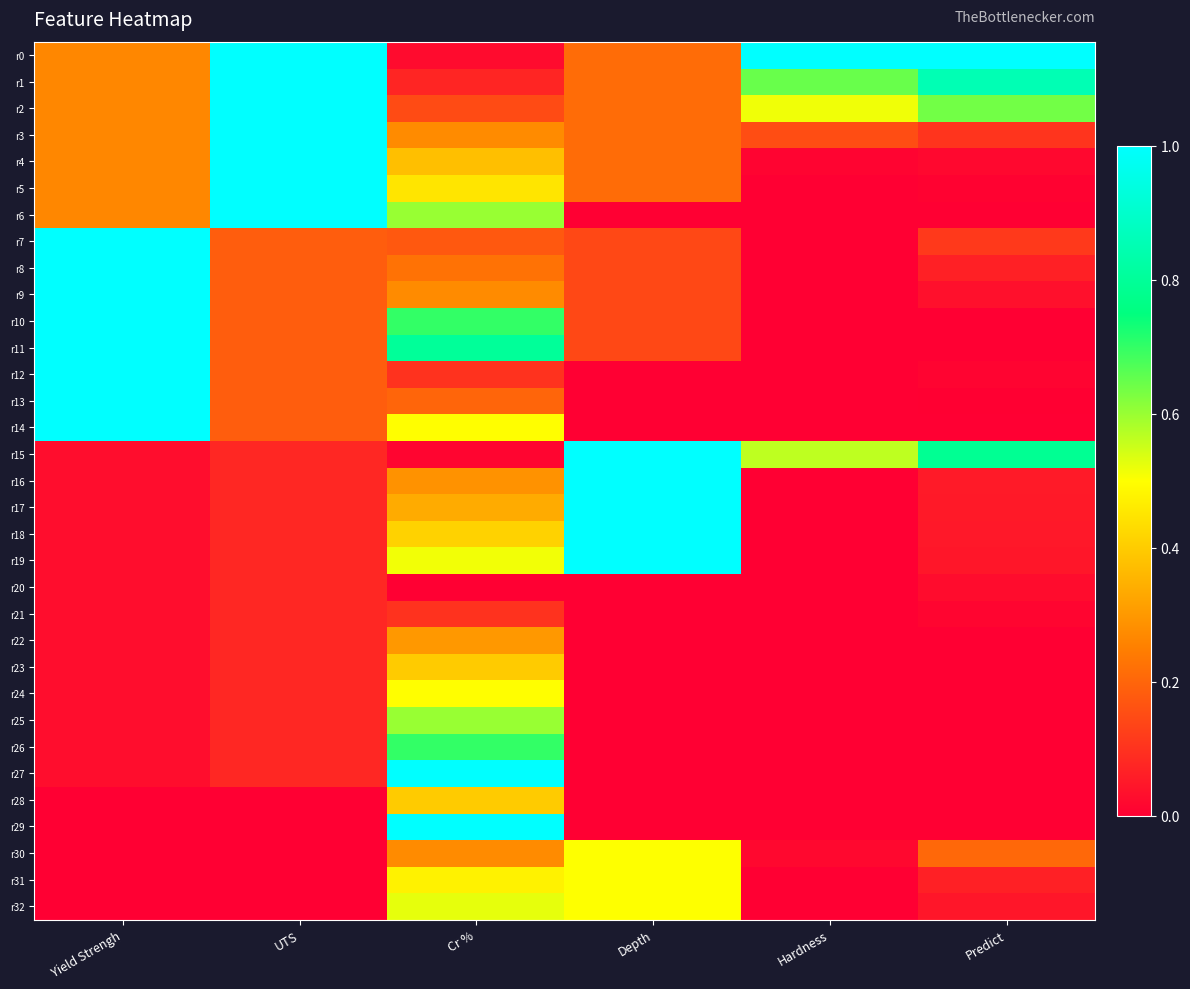

Reading left to right, extract all data points from this chart.

r0: Yield Strengh=0.3	UTS=1.0	Cr %=0.0	Depth=0.2	Hardness=1.0	Predict=1.0
r1: Yield Strengh=0.3	UTS=1.0	Cr %=0.1	Depth=0.2	Hardness=0.6	Predict=0.9
r2: Yield Strengh=0.3	UTS=1.0	Cr %=0.1	Depth=0.2	Hardness=0.5	Predict=0.6
r3: Yield Strengh=0.3	UTS=1.0	Cr %=0.3	Depth=0.2	Hardness=0.2	Predict=0.1
r4: Yield Strengh=0.3	UTS=1.0	Cr %=0.4	Depth=0.2	Hardness=0.0	Predict=0.0
r5: Yield Strengh=0.3	UTS=1.0	Cr %=0.4	Depth=0.2	Hardness=0.0	Predict=0.0
r6: Yield Strengh=0.3	UTS=1.0	Cr %=0.6	Depth=0.0	Hardness=0.0	Predict=0.0
r7: Yield Strengh=1.0	UTS=0.2	Cr %=0.2	Depth=0.1	Hardness=0.0	Predict=0.1
r8: Yield Strengh=1.0	UTS=0.2	Cr %=0.2	Depth=0.1	Hardness=0.0	Predict=0.1
r9: Yield Strengh=1.0	UTS=0.2	Cr %=0.3	Depth=0.1	Hardness=0.0	Predict=0.0
r10: Yield Strengh=1.0	UTS=0.2	Cr %=0.7	Depth=0.1	Hardness=0.0	Predict=0.0
r11: Yield Strengh=1.0	UTS=0.2	Cr %=0.8	Depth=0.1	Hardness=0.0	Predict=0.0
r12: Yield Strengh=1.0	UTS=0.2	Cr %=0.1	Depth=0.0	Hardness=0.0	Predict=0.0
r13: Yield Strengh=1.0	UTS=0.2	Cr %=0.2	Depth=0.0	Hardness=0.0	Predict=0.0
r14: Yield Strengh=1.0	UTS=0.2	Cr %=0.5	Depth=0.0	Hardness=0.0	Predict=0.0
r15: Yield Strengh=0.0	UTS=0.1	Cr %=0.0	Depth=1.0	Hardness=0.6	Predict=0.8
r16: Yield Strengh=0.0	UTS=0.1	Cr %=0.3	Depth=1.0	Hardness=0.0	Predict=0.1
r17: Yield Strengh=0.0	UTS=0.1	Cr %=0.3	Depth=1.0	Hardness=0.0	Predict=0.1
r18: Yield Strengh=0.0	UTS=0.1	Cr %=0.4	Depth=1.0	Hardness=0.0	Predict=0.0
r19: Yield Strengh=0.0	UTS=0.1	Cr %=0.5	Depth=1.0	Hardness=0.0	Predict=0.0
r20: Yield Strengh=0.0	UTS=0.1	Cr %=0.0	Depth=0.0	Hardness=0.0	Predict=0.0
r21: Yield Strengh=0.0	UTS=0.1	Cr %=0.1	Depth=0.0	Hardness=0.0	Predict=0.0
r22: Yield Strengh=0.0	UTS=0.1	Cr %=0.3	Depth=0.0	Hardness=0.0	Predict=0.0
r23: Yield Strengh=0.0	UTS=0.1	Cr %=0.4	Depth=0.0	Hardness=0.0	Predict=0.0
r24: Yield Strengh=0.0	UTS=0.1	Cr %=0.5	Depth=0.0	Hardness=0.0	Predict=0.0
r25: Yield Strengh=0.0	UTS=0.1	Cr %=0.6	Depth=0.0	Hardness=0.0	Predict=0.0
r26: Yield Strengh=0.0	UTS=0.1	Cr %=0.7	Depth=0.0	Hardness=0.0	Predict=0.0
r27: Yield Strengh=0.0	UTS=0.1	Cr %=1.0	Depth=0.0	Hardness=0.0	Predict=0.0
r28: Yield Strengh=0.0	UTS=0.0	Cr %=0.4	Depth=0.0	Hardness=0.0	Predict=0.0
r29: Yield Strengh=0.0	UTS=0.0	Cr %=1.0	Depth=0.0	Hardness=0.0	Predict=0.0
r30: Yield Strengh=0.0	UTS=0.0	Cr %=0.3	Depth=0.5	Hardness=0.0	Predict=0.2
r31: Yield Strengh=0.0	UTS=0.0	Cr %=0.5	Depth=0.5	Hardness=0.0	Predict=0.1
r32: Yield Strengh=0.0	UTS=0.0	Cr %=0.5	Depth=0.5	Hardness=0.0	Predict=0.0